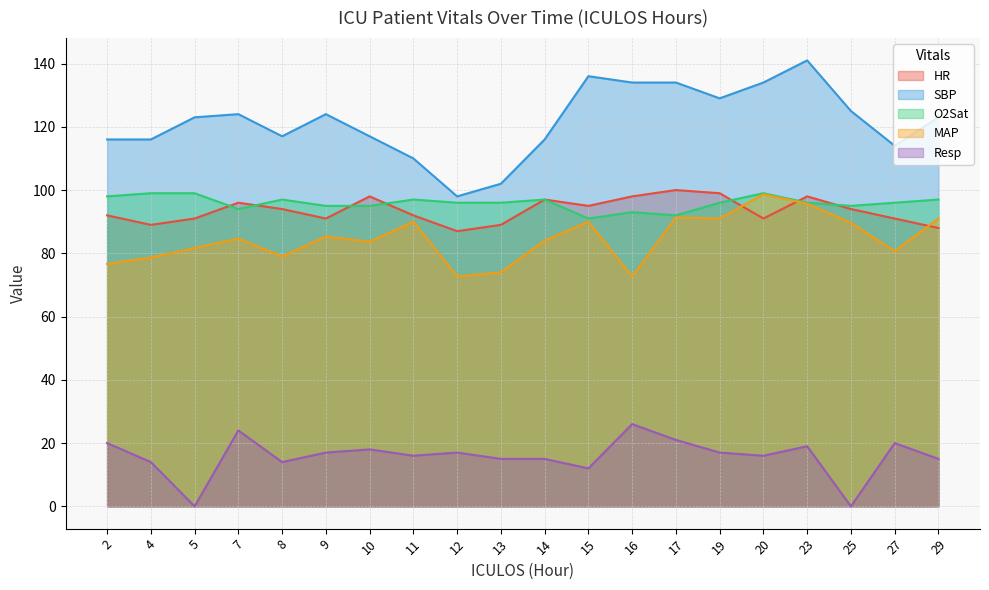

True or false: Resp and O2Sat intersect in this chart.

False